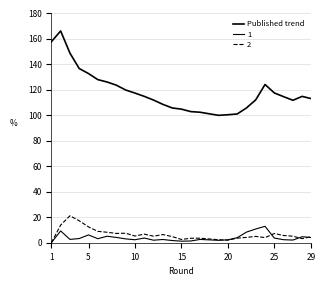

How many lines are shown in the chart?

3